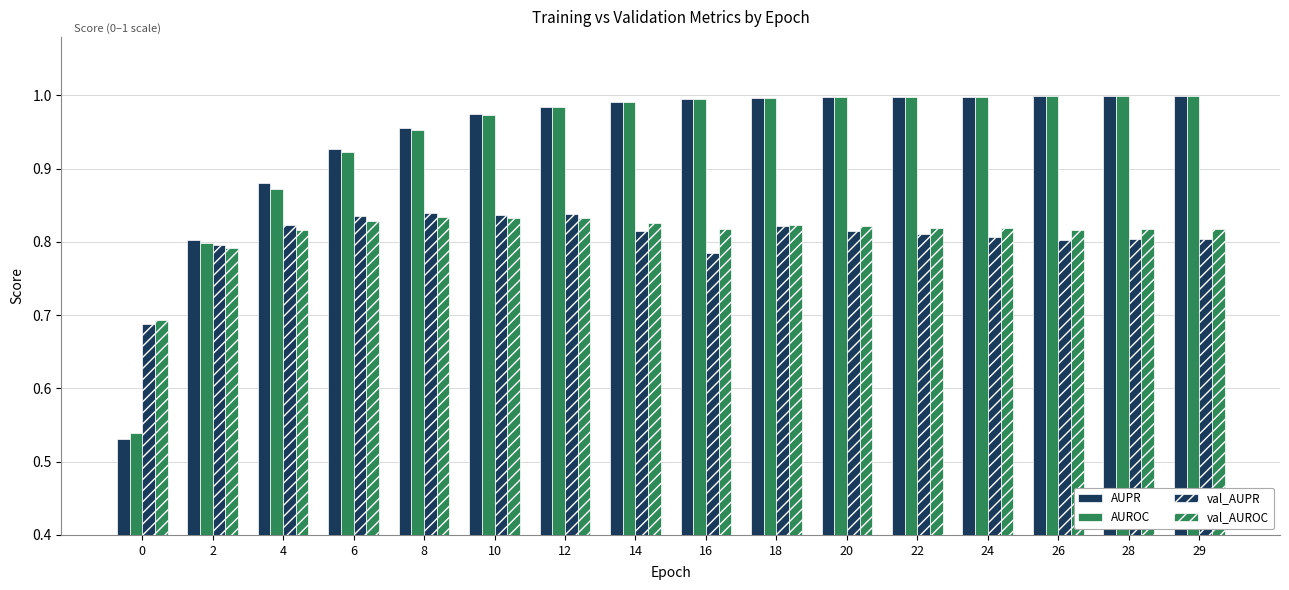

Read the AUPR value at 14.

1.0